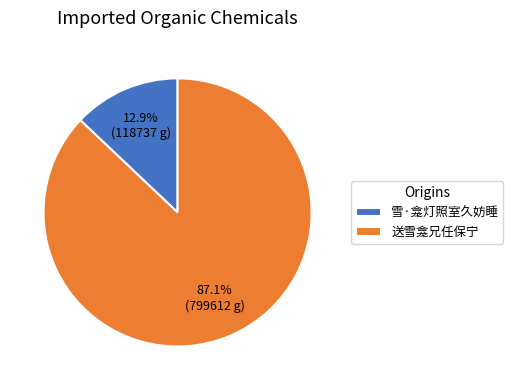

Which slice is the largest?

送雪龛兄任保宁